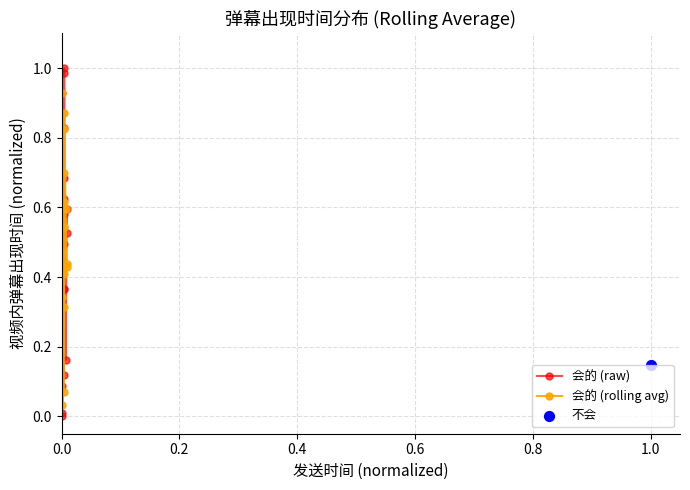

Which series has the largest Y range (max minus min)?

会的 (raw)